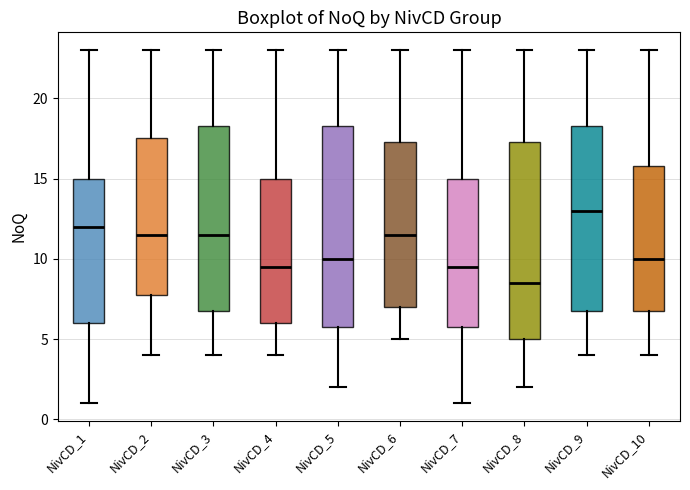

Reading left to right, transcribe this box plot: for each box, give where its median line is, the range the box spans, and where its two whiskers end, as read against the y-axis. The values are not printed on the chart, so give them approximately, as read against the axis.

NivCD_1: median 12.0, box 6.0 to 15.0, whiskers 1.0 to 23.0
NivCD_2: median 11.5, box 8.0 to 17.5, whiskers 4.0 to 23.0
NivCD_3: median 11.5, box 7.0 to 18.5, whiskers 4.0 to 23.0
NivCD_4: median 9.5, box 6.0 to 15.0, whiskers 4.0 to 23.0
NivCD_5: median 10.0, box 6.0 to 18.5, whiskers 2.0 to 23.0
NivCD_6: median 11.5, box 7.0 to 17.5, whiskers 5.0 to 23.0
NivCD_7: median 9.5, box 6.0 to 15.0, whiskers 1.0 to 23.0
NivCD_8: median 8.5, box 5.0 to 17.5, whiskers 2.0 to 23.0
NivCD_9: median 13.0, box 7.0 to 18.5, whiskers 4.0 to 23.0
NivCD_10: median 10.0, box 7.0 to 16.0, whiskers 4.0 to 23.0